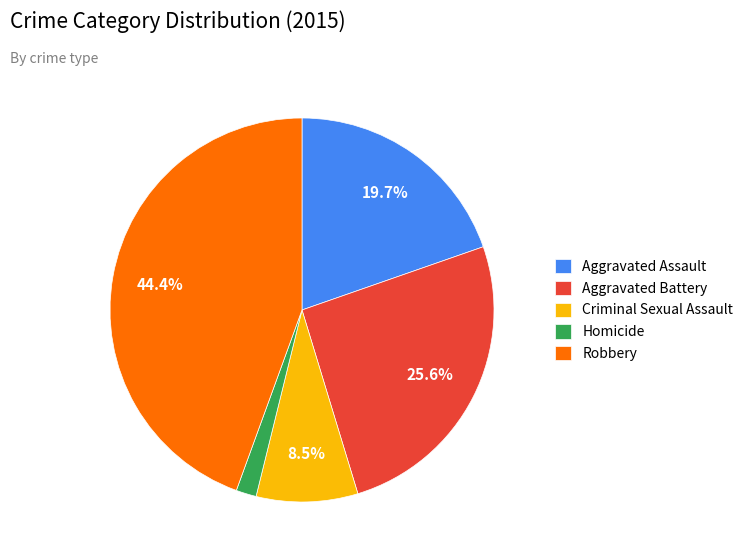

How many slices are in this pie chart?

5